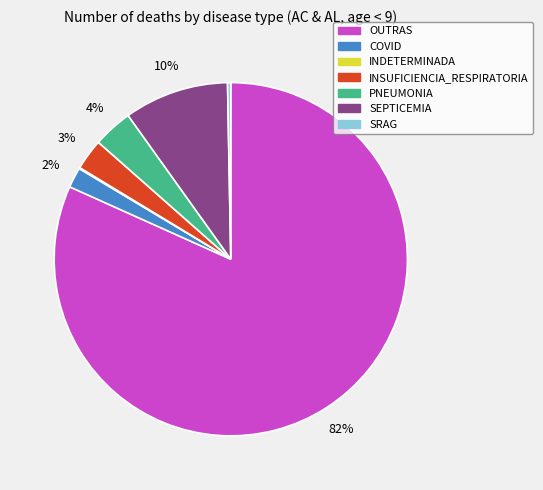

True or false: COVID accounts for 2% of the total.

True